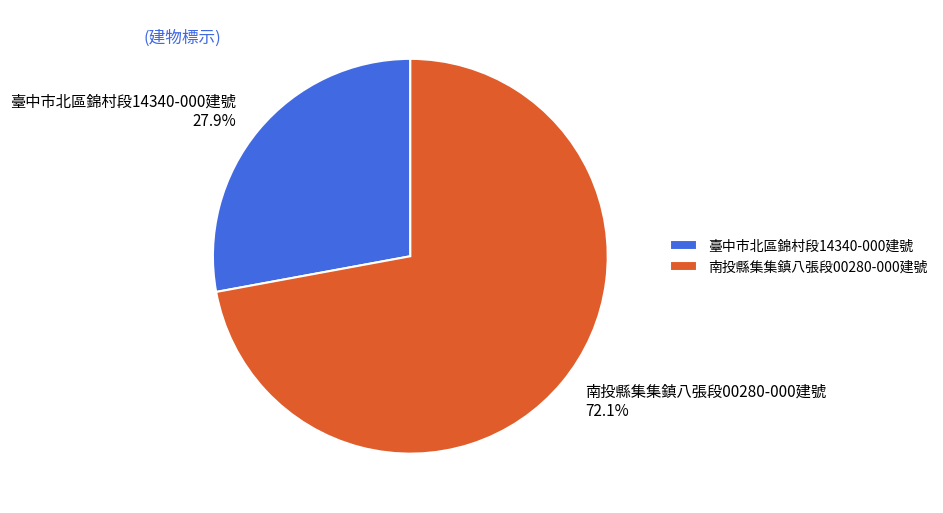

Rank the categories by value from highest to lowest.

南投縣集集鎮八張段00280-000建號, 臺中市北區錦村段14340-000建號